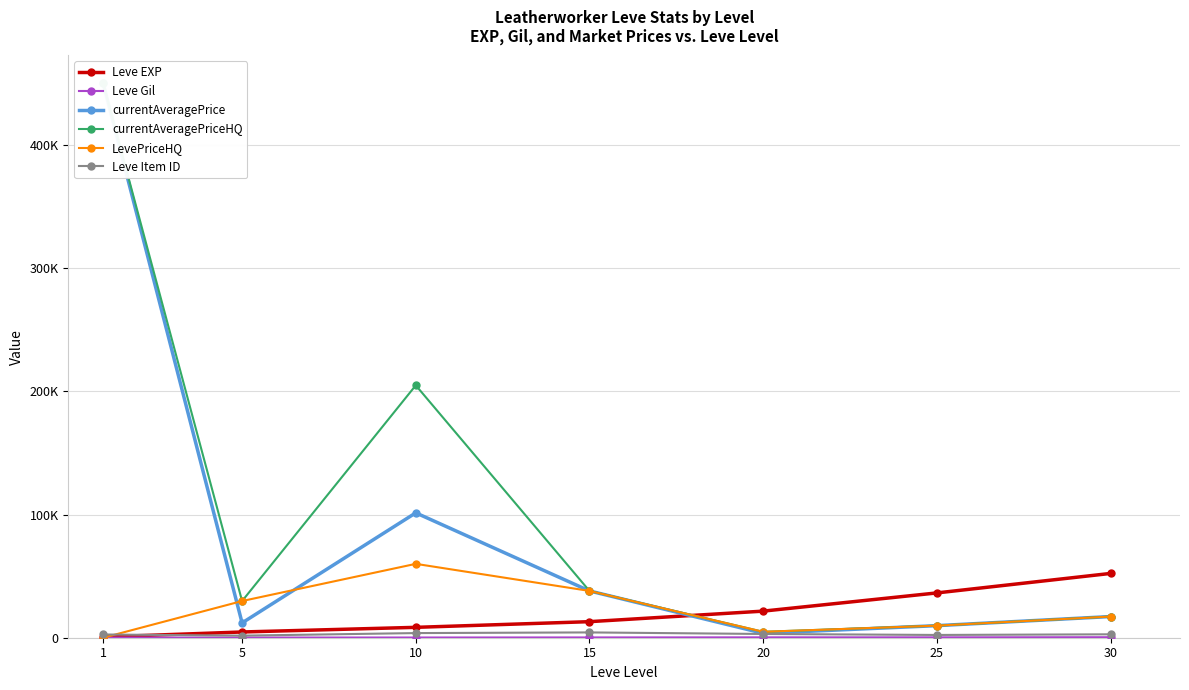

How many Leve Item ID values are between 2250 and 3771?

5